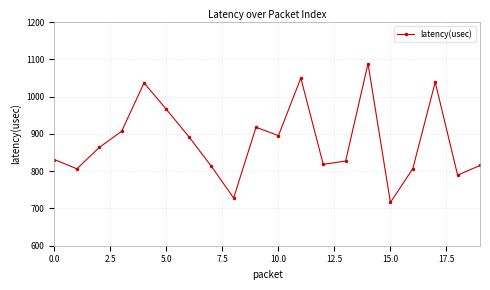

What is the average value?

880.5